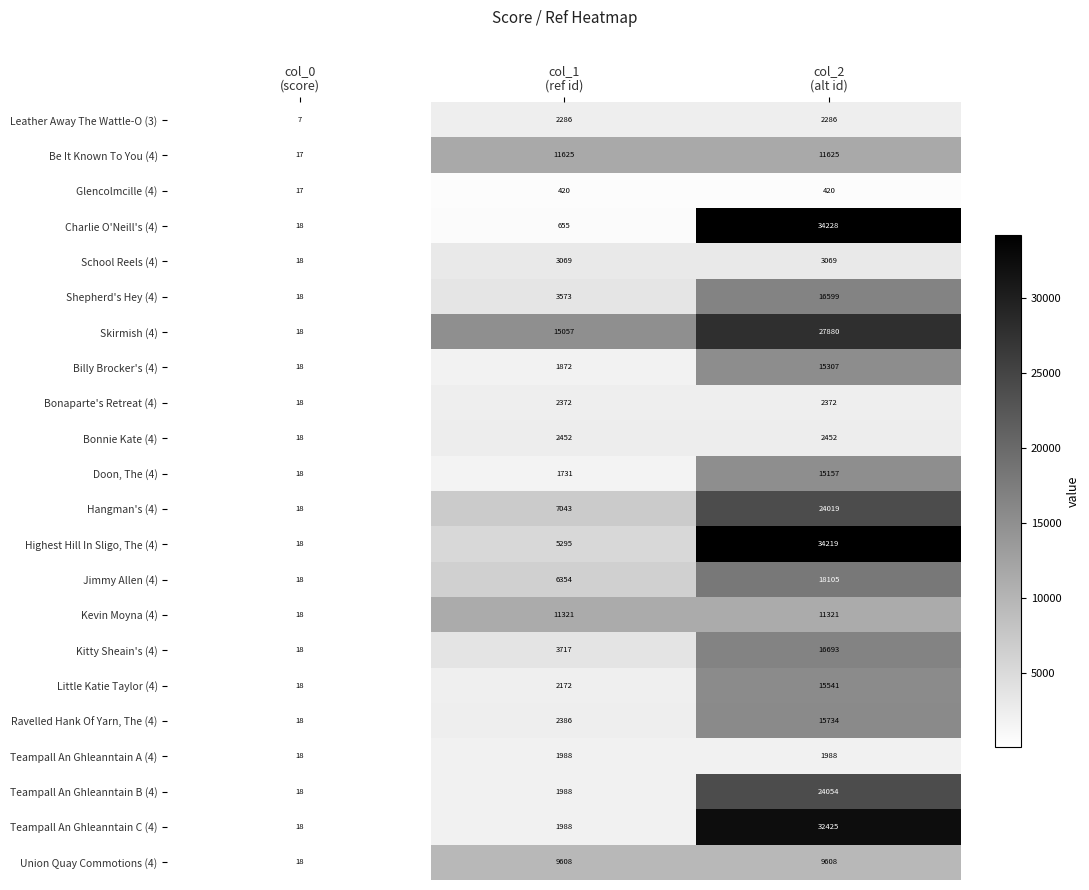

Which series has the widest spread of values?

Charlie O'Neill's (4)